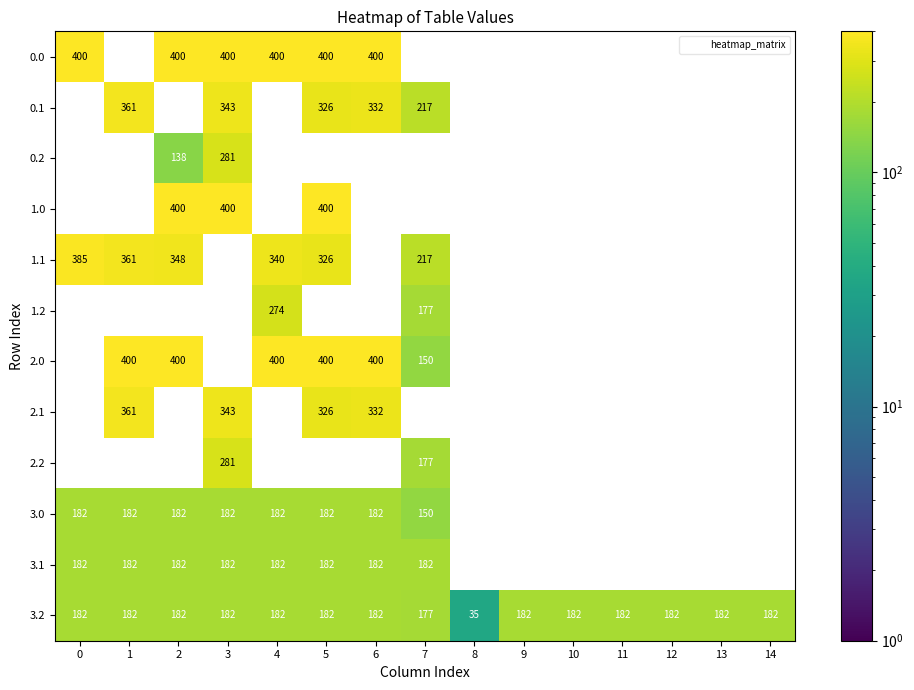

What is the greatest value displayed?

400.0